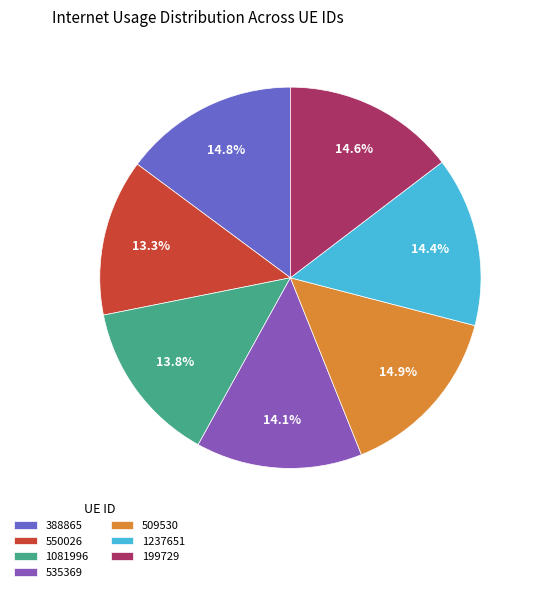

What percentage is the 199729 slice, to the nearest percent?

15%